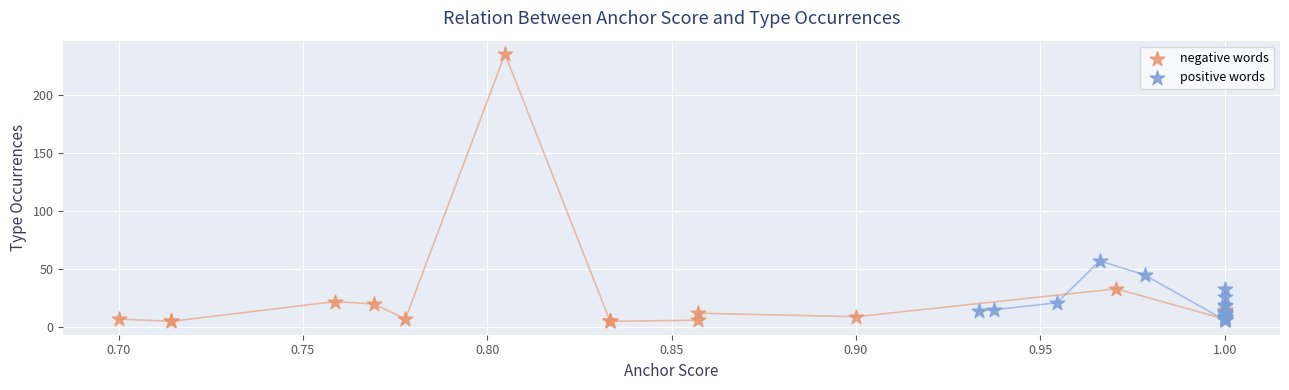

What are all the series names shown in the legend?

negative words, positive words